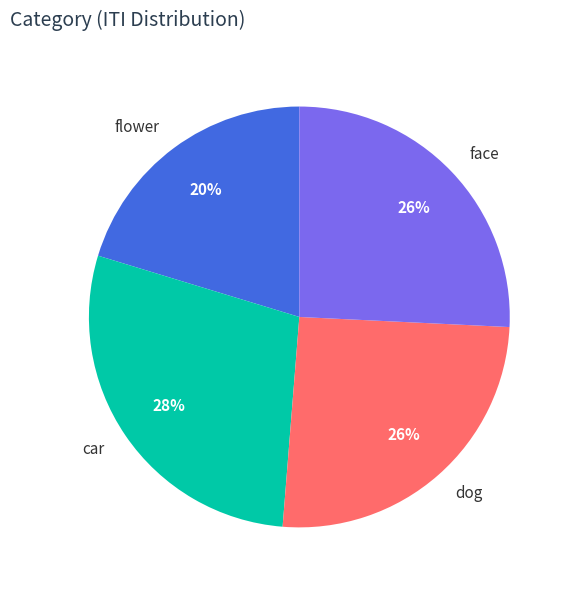

Is dog the majority of the pie?

No